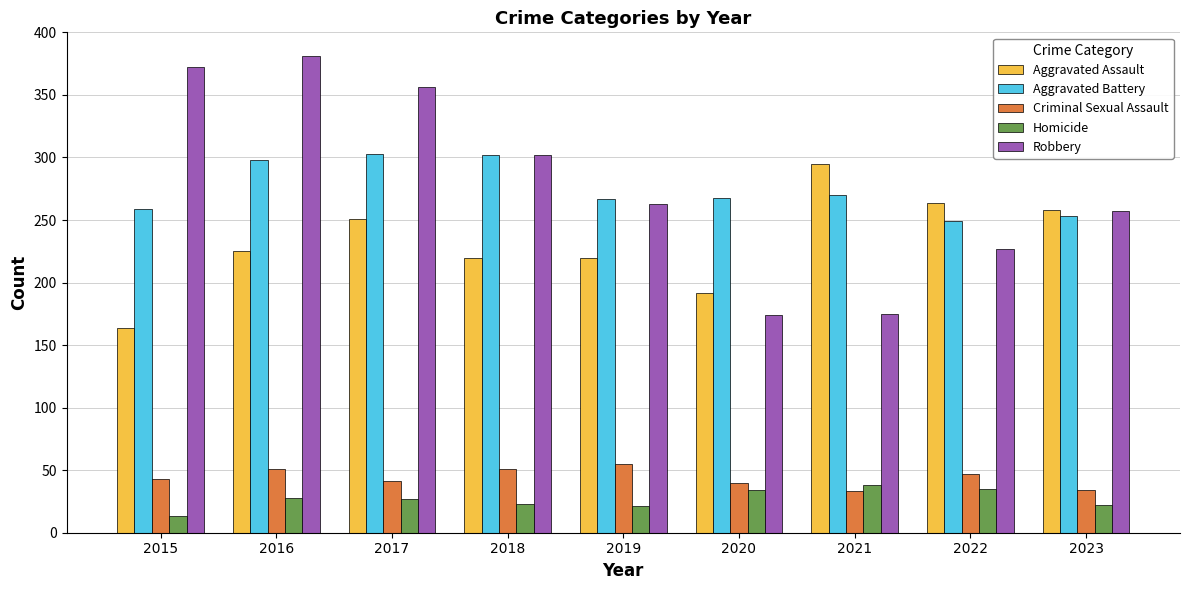

What is the sum of all Homicide values?

241